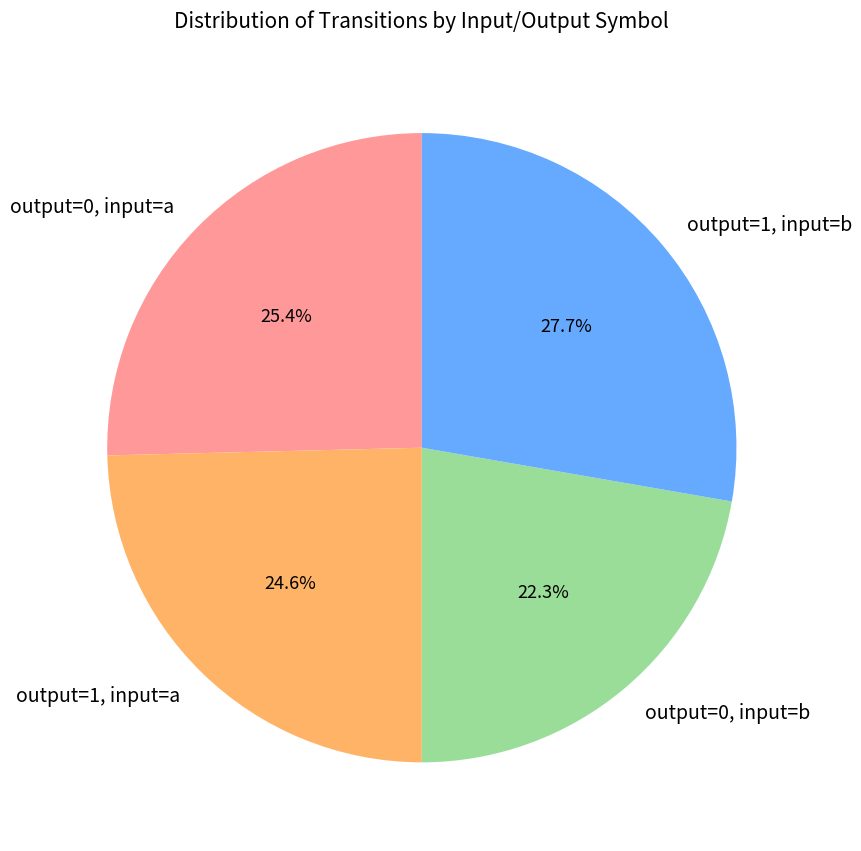

Between output=1, input=a and output=1, input=b, which is larger?

output=1, input=b